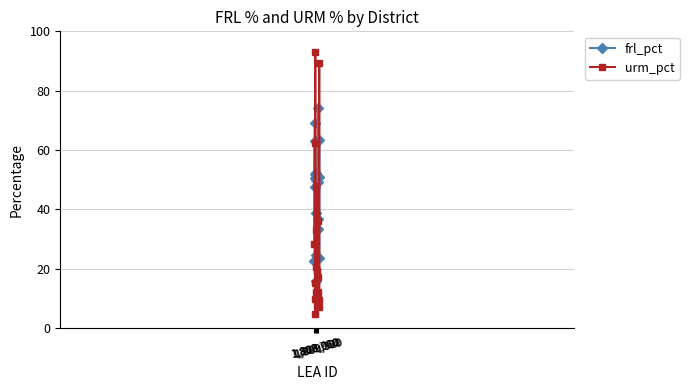

Which series has the largest total across all categories?

frl_pct